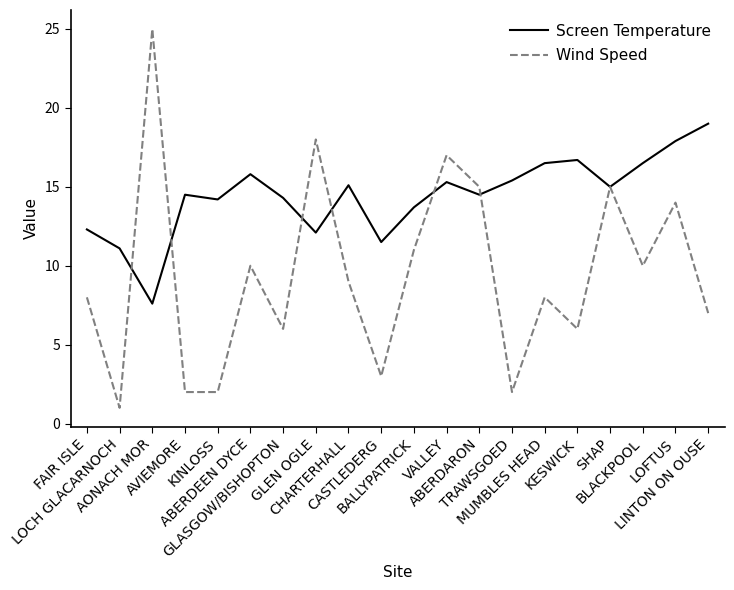

In Screen Temperature, how many points are lower than both neighbors (excluding endpoints)?

6